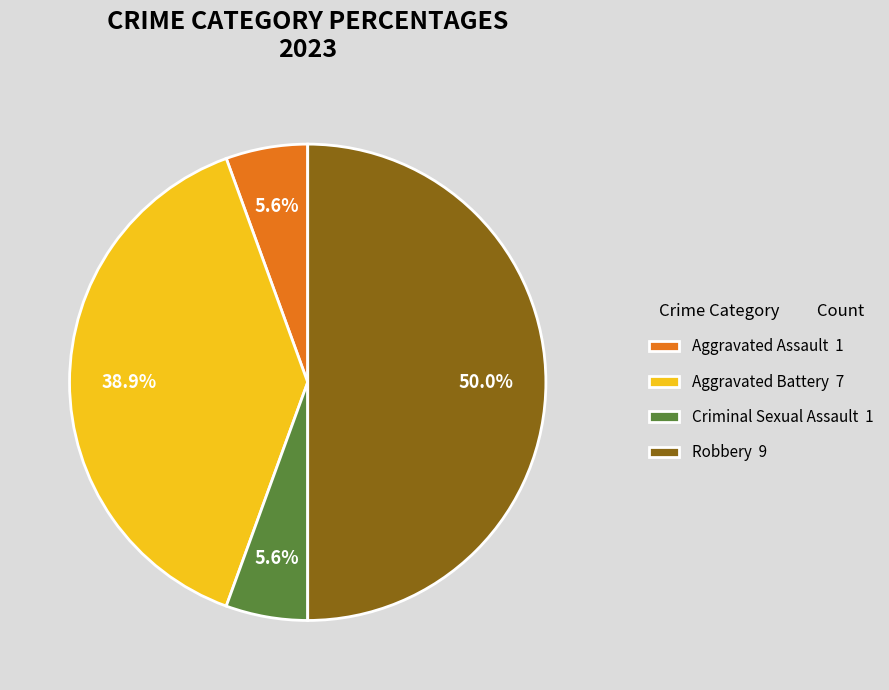

Does Aggravated Assault 1 account for over 50% of the chart?

No